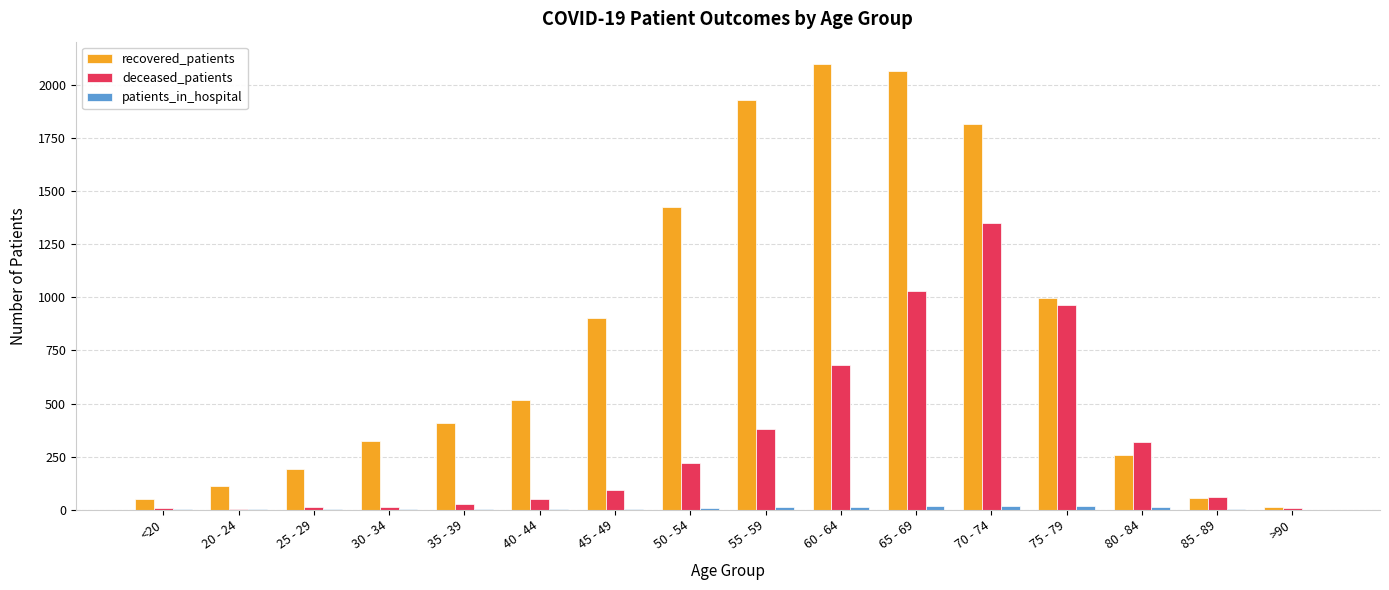

How many groups of bars are there?

16